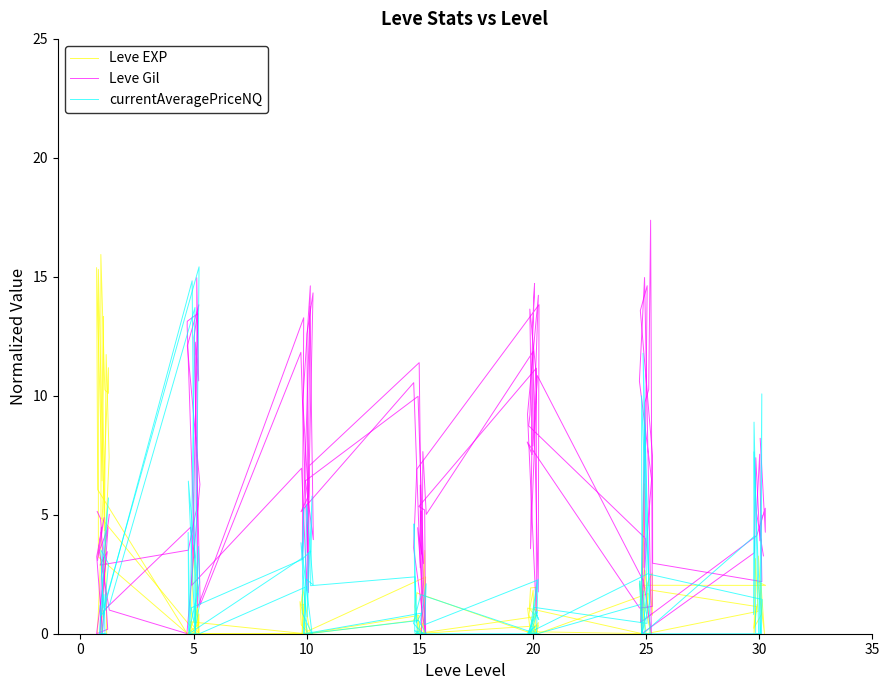

What is the total value across all series at 5?

19.6